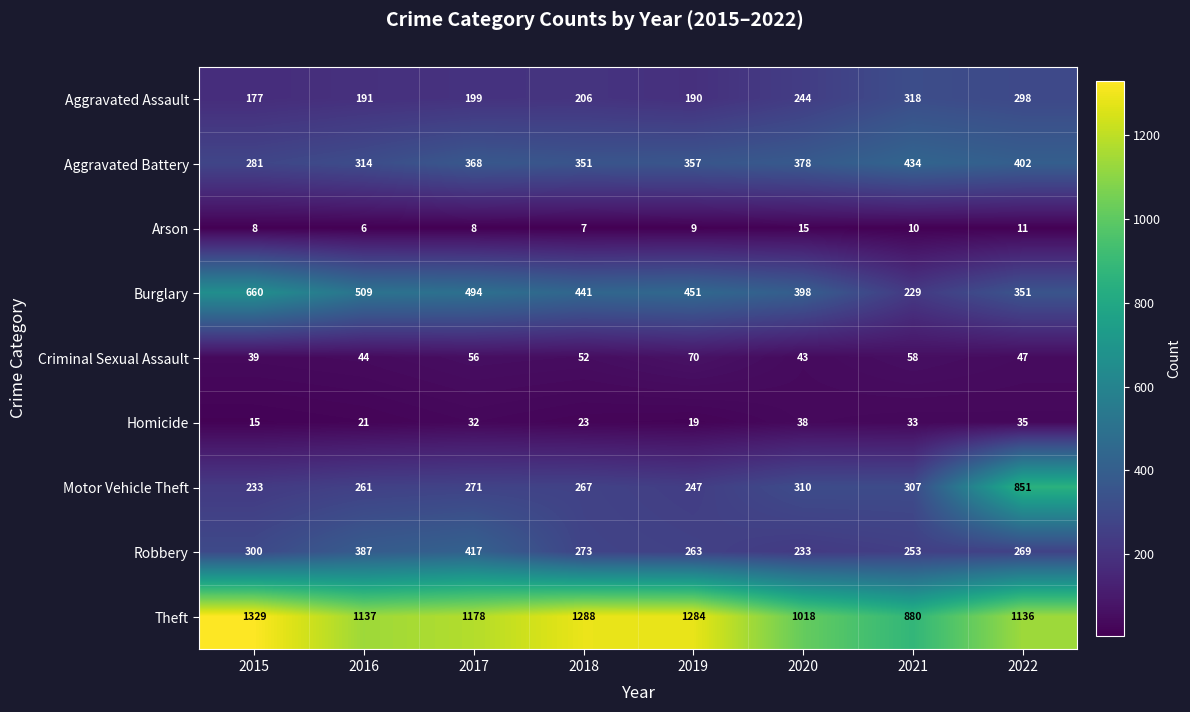

At which category is the sum across all series the highest?

2022